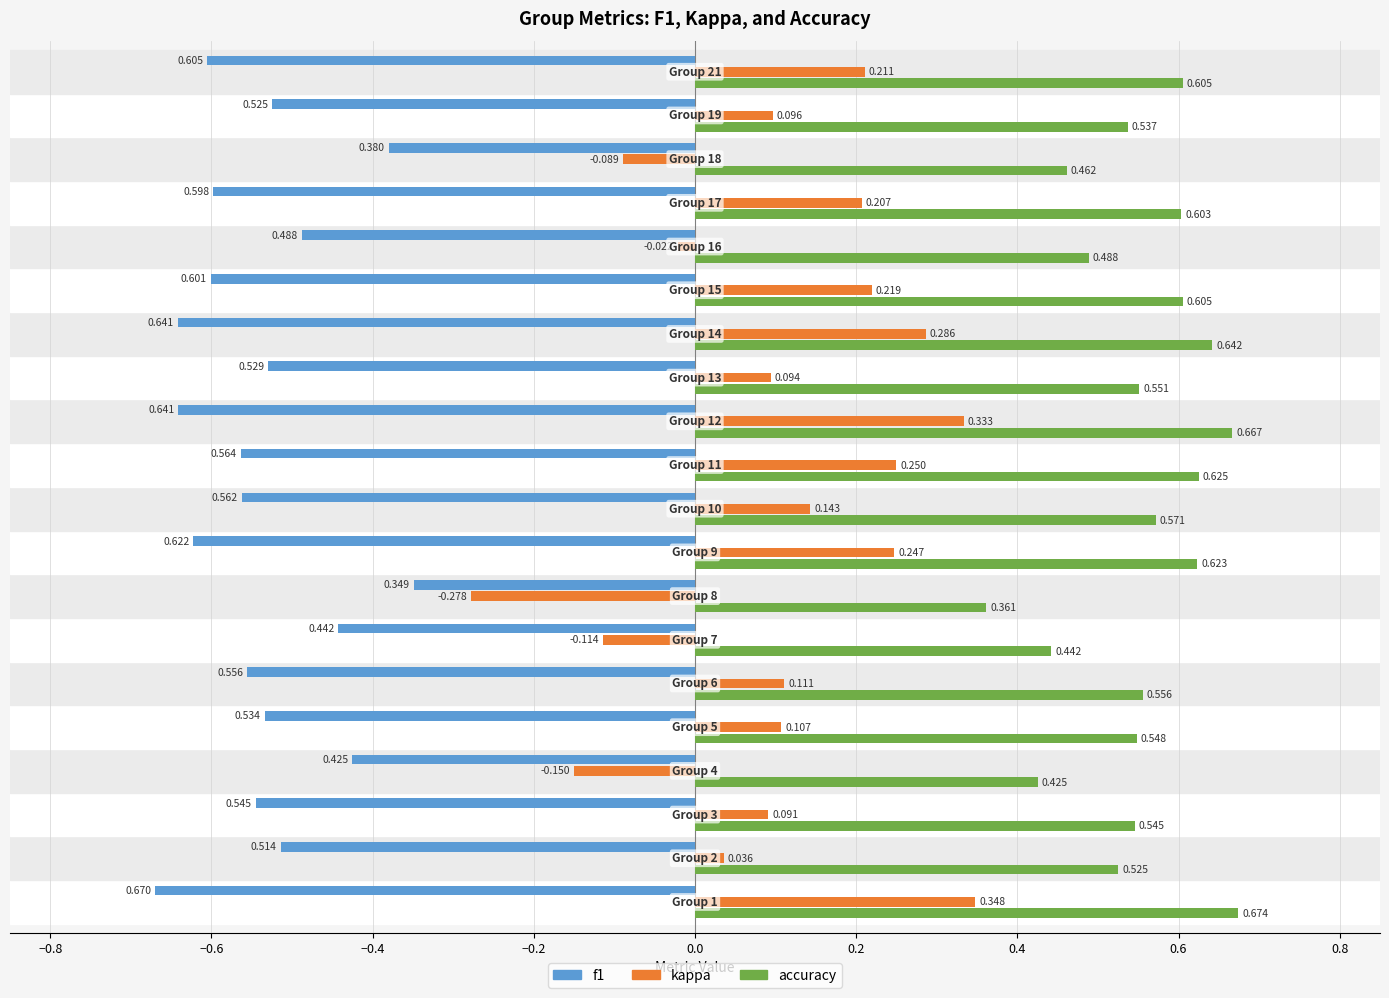

Which series has the largest range (max minus min)?

kappa